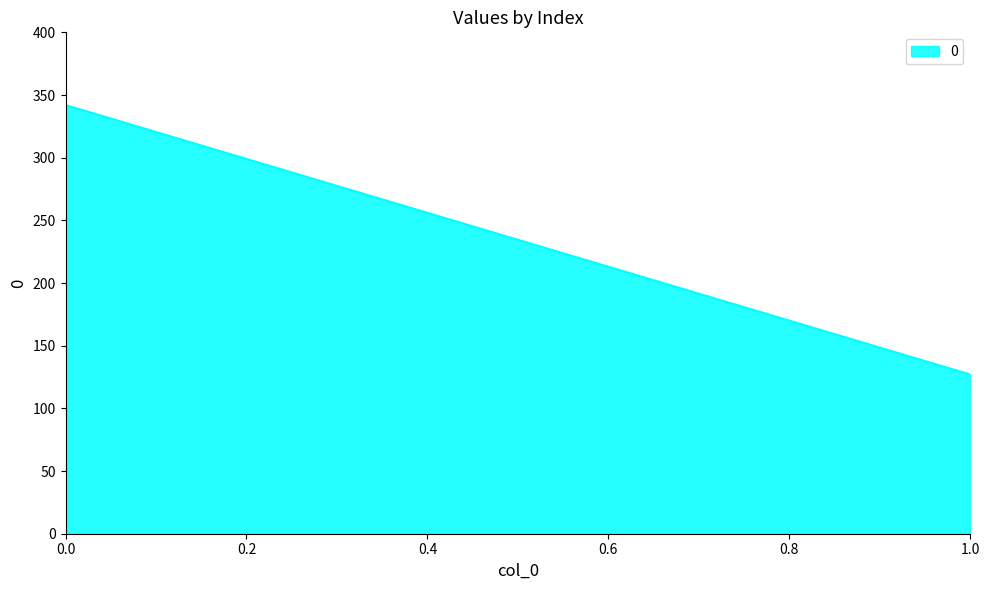

How many lines are shown in the chart?

1